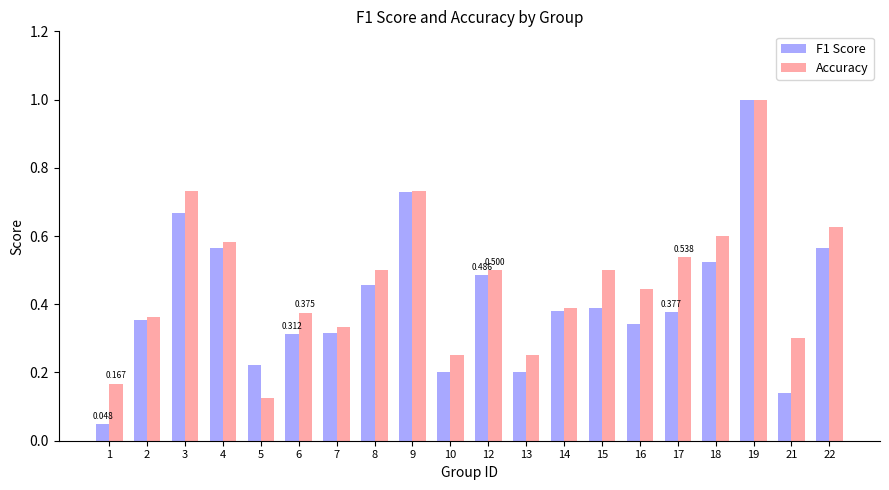

Which series has the largest total across all categories?

Accuracy